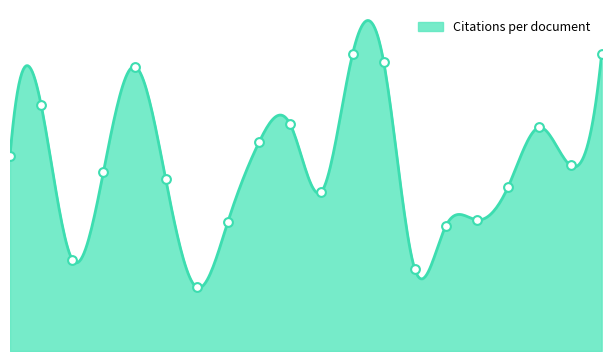

Is this an area chart (filled region under the line)?

Yes